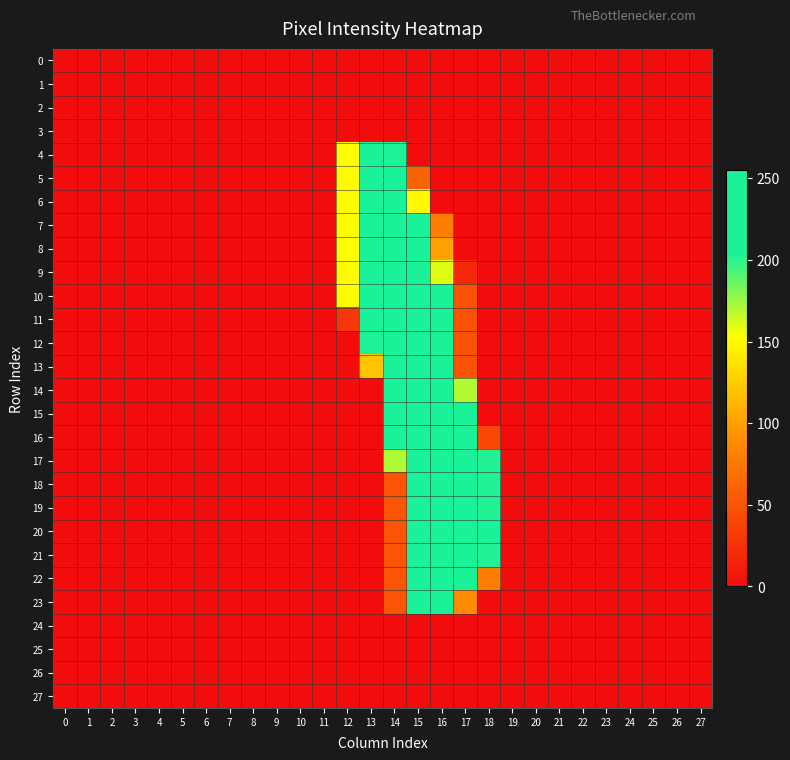

How many data points does each series have?

28